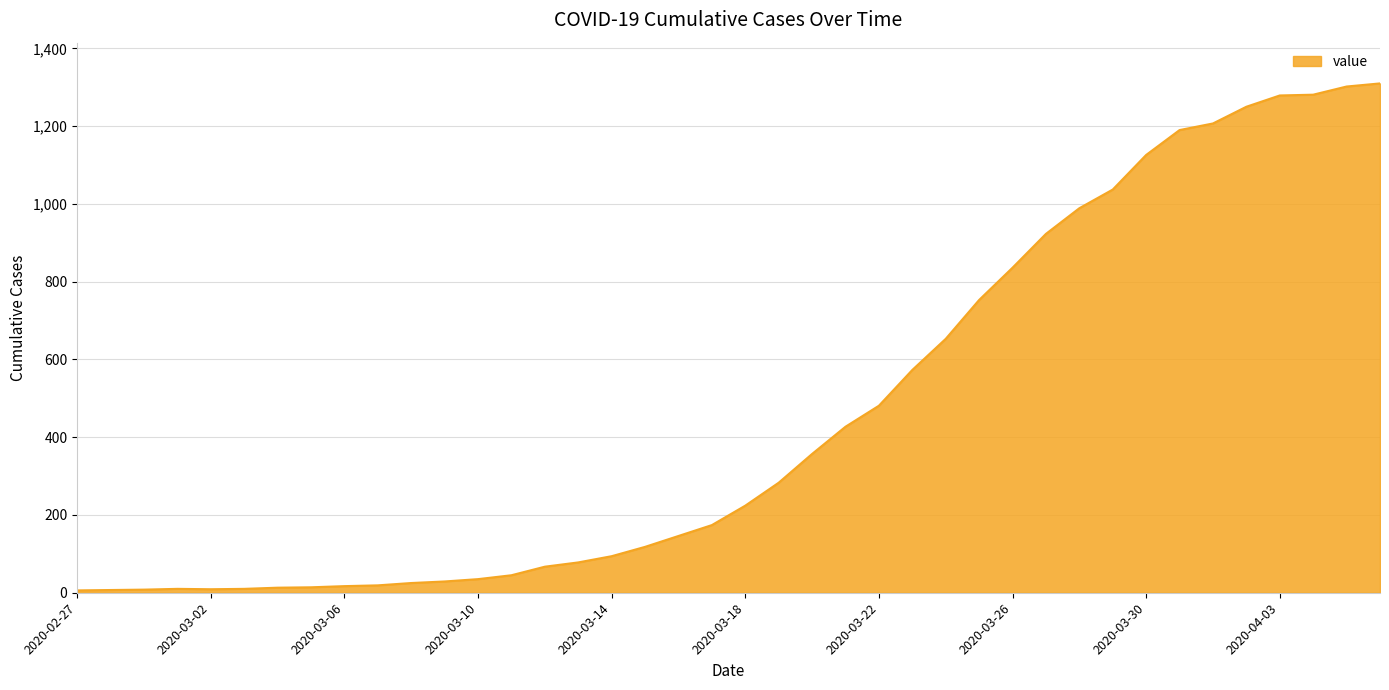

What is the greatest value displayed?

1310